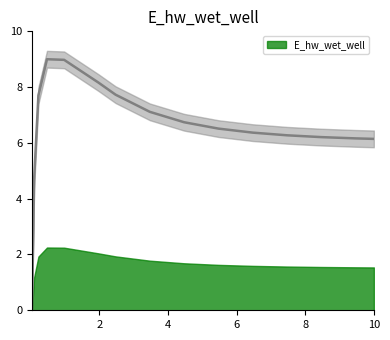

What is the difference between the maximum and minimum values?

9.0